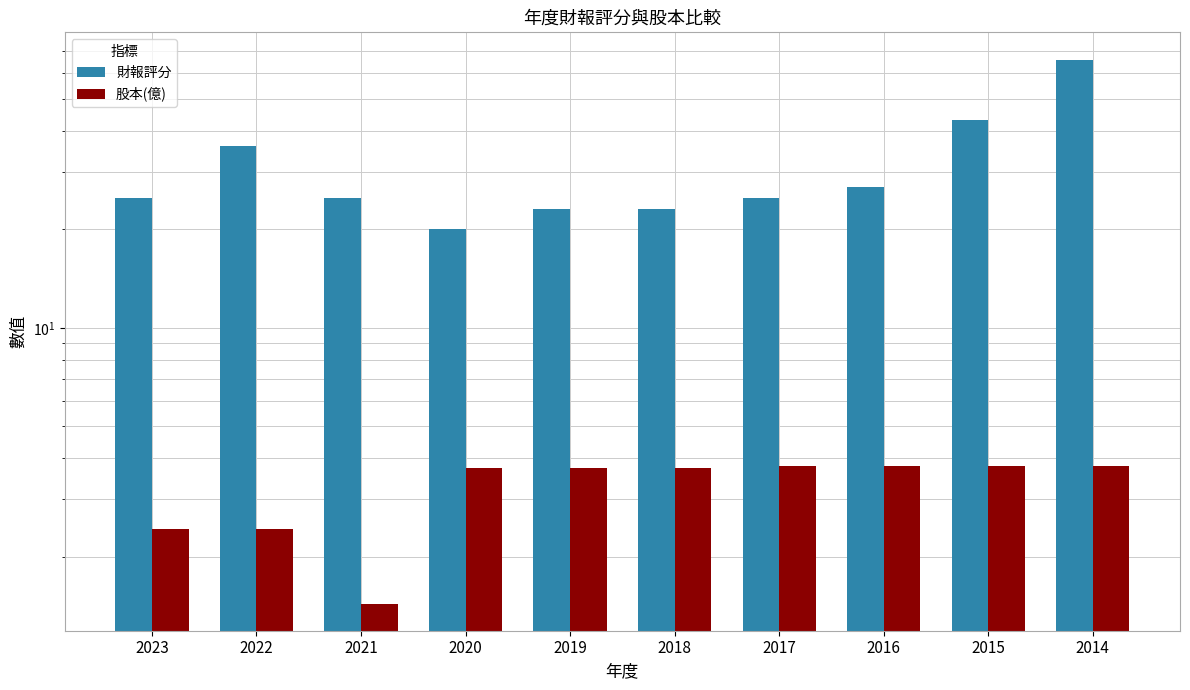

What is the maximum value shown in the chart?

66.0